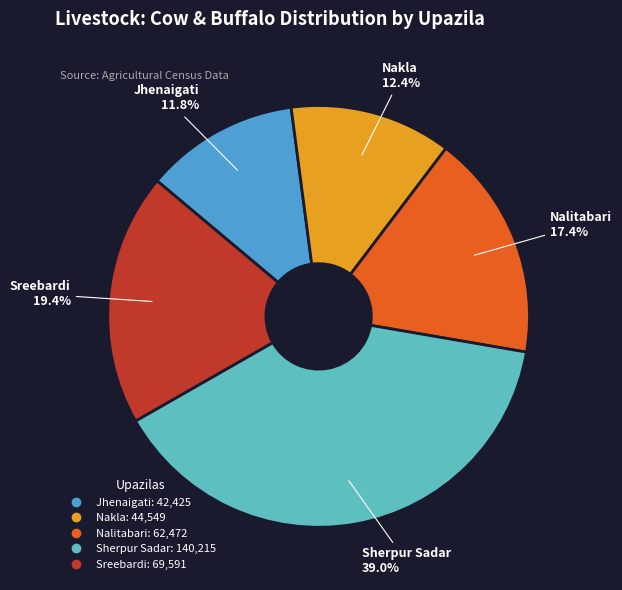

How many segments does this pie chart have?

5